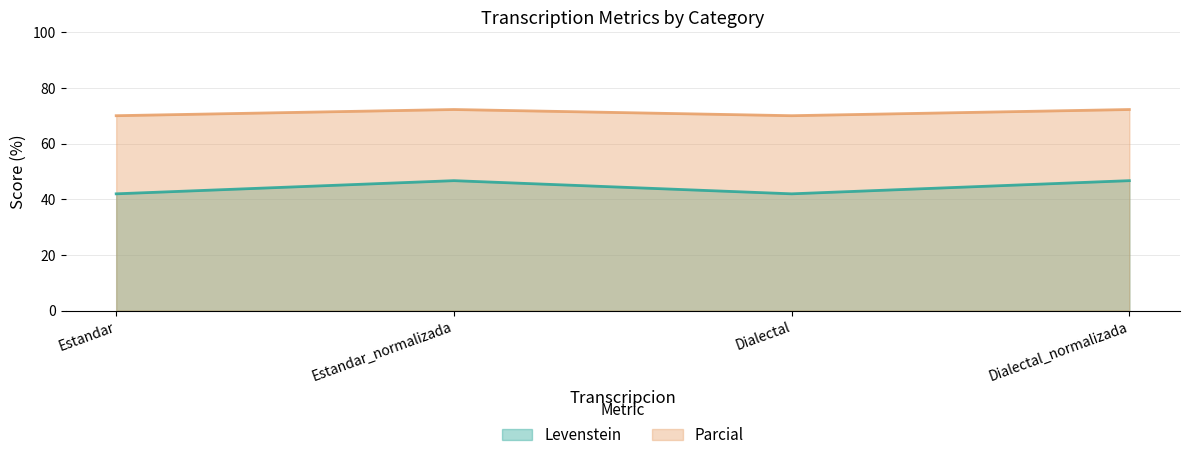

Between Estandar and Dialectal, which is larger?

Estandar